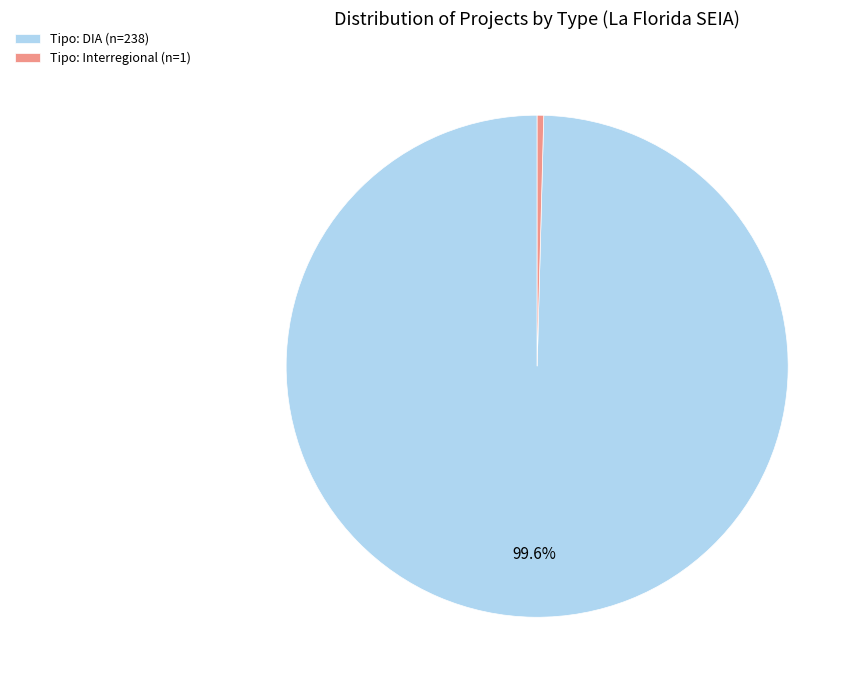

Which category has the biggest portion of the pie?

Tipo: DIA (n=238)